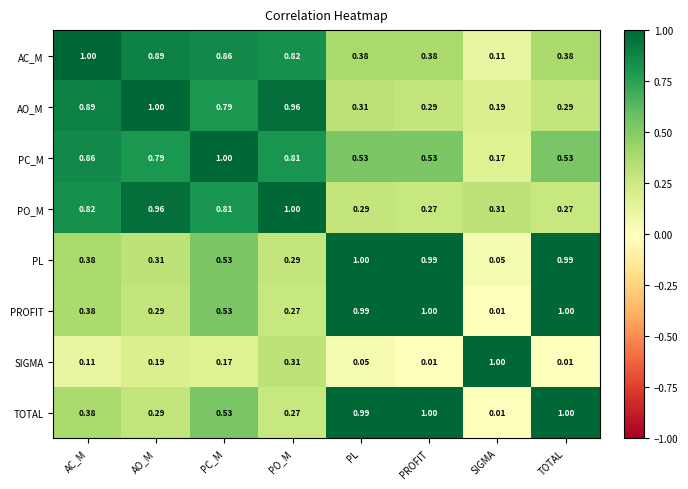

Which series changed the most between AC_M and PO_M?

SIGMA